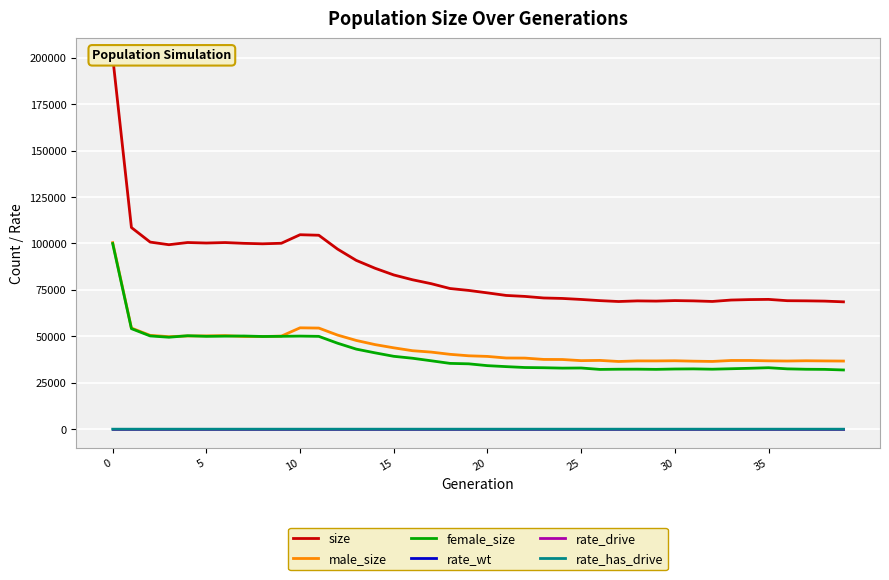

True or false: rate_has_drive and male_size intersect in this chart.

False